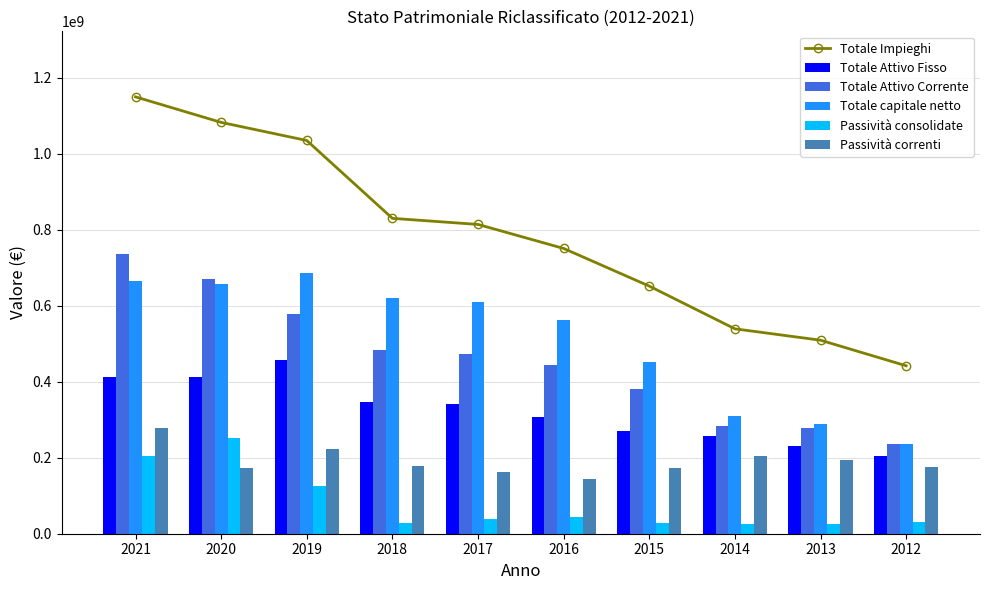

Are the bars grouped side by side (vs. stacked)?

Yes